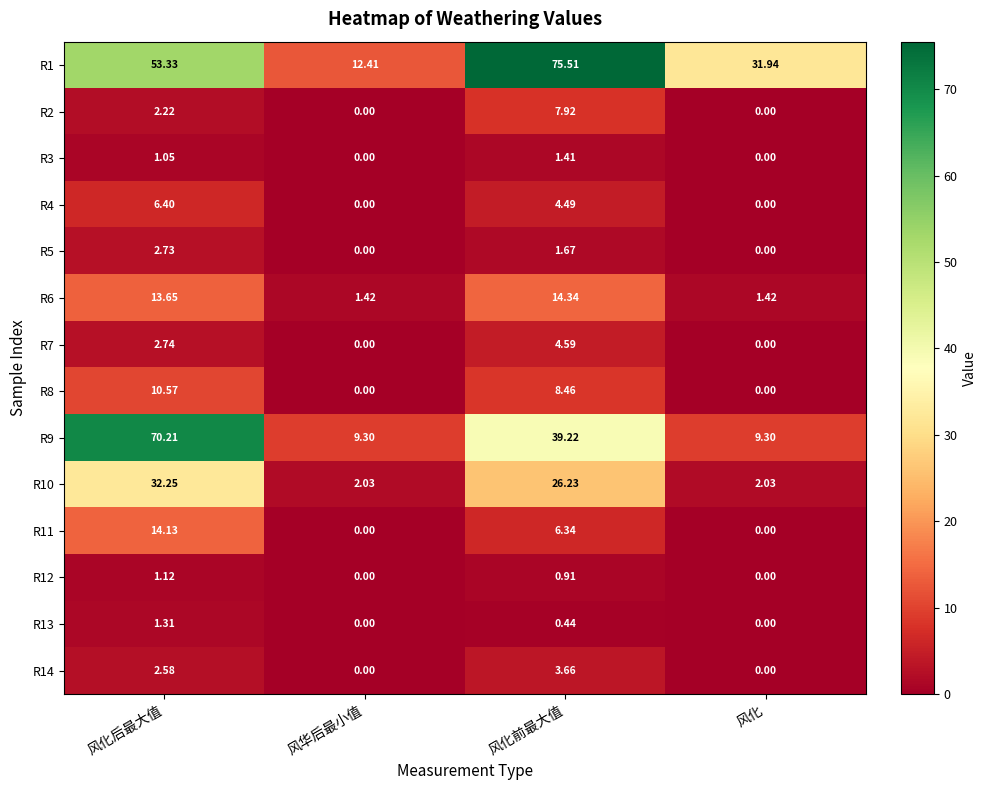

Which series has the widest spread of values?

R1